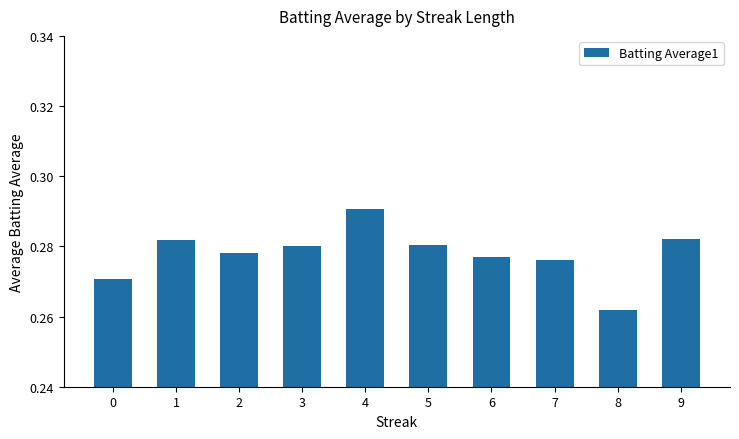

Which has a higher value, 5 or 8?

5